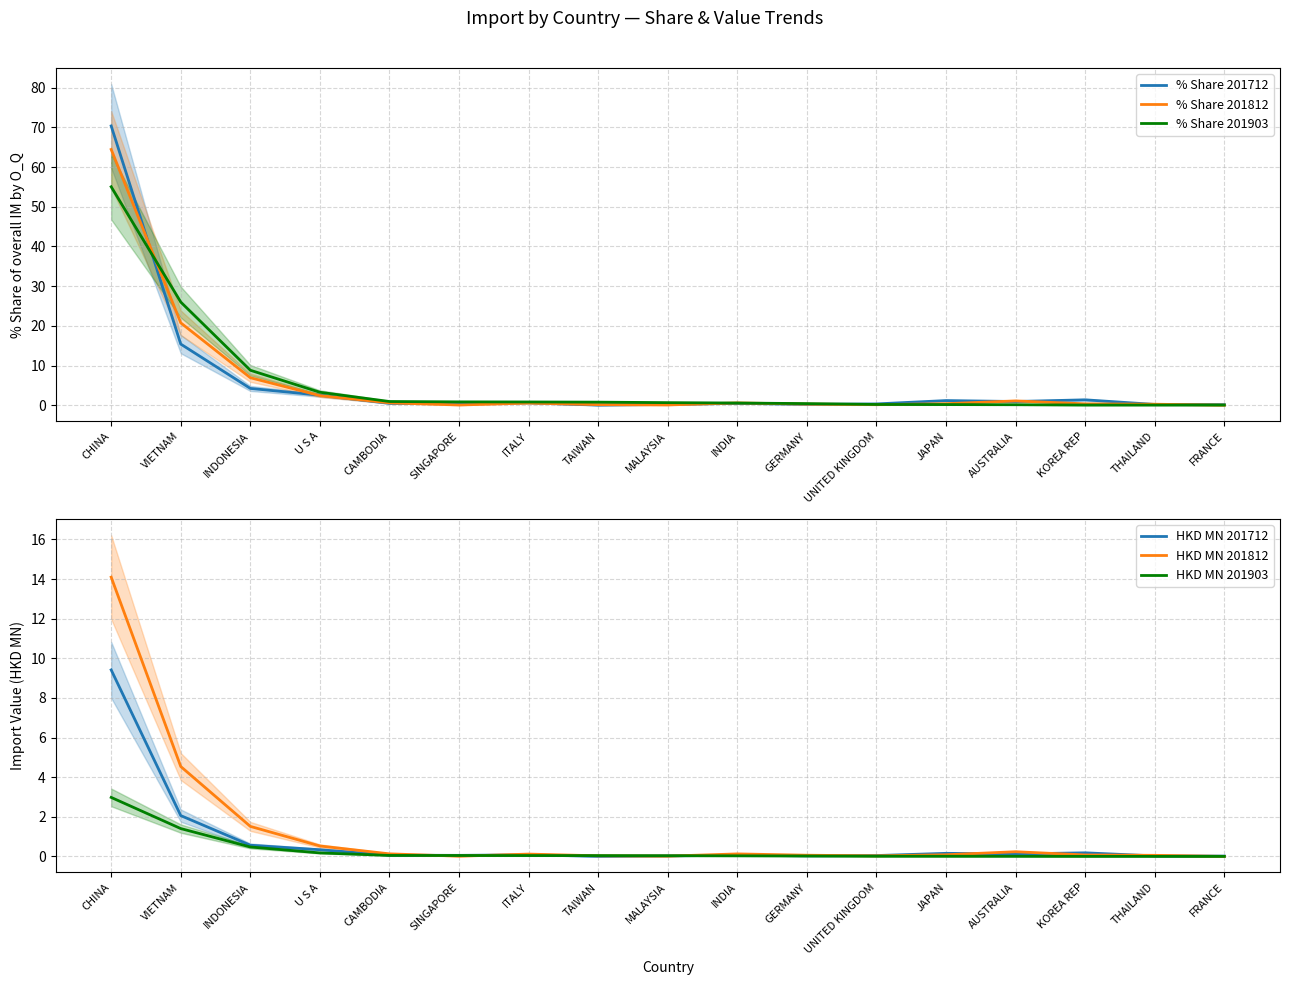

Does the chart display data point markers on the line(s)?

No